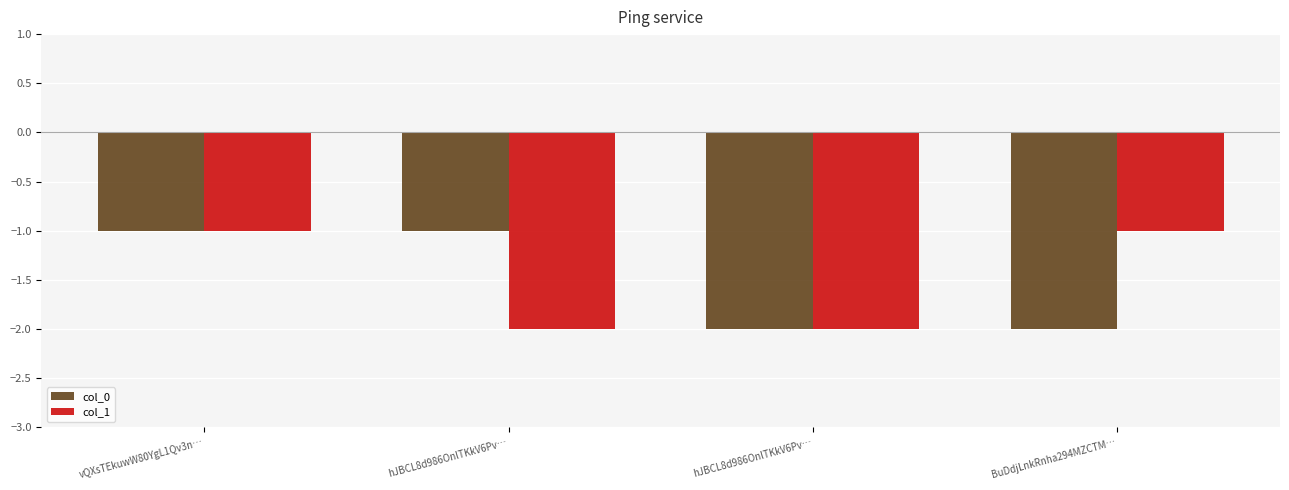

What is the average value of the col_0 series?

-2